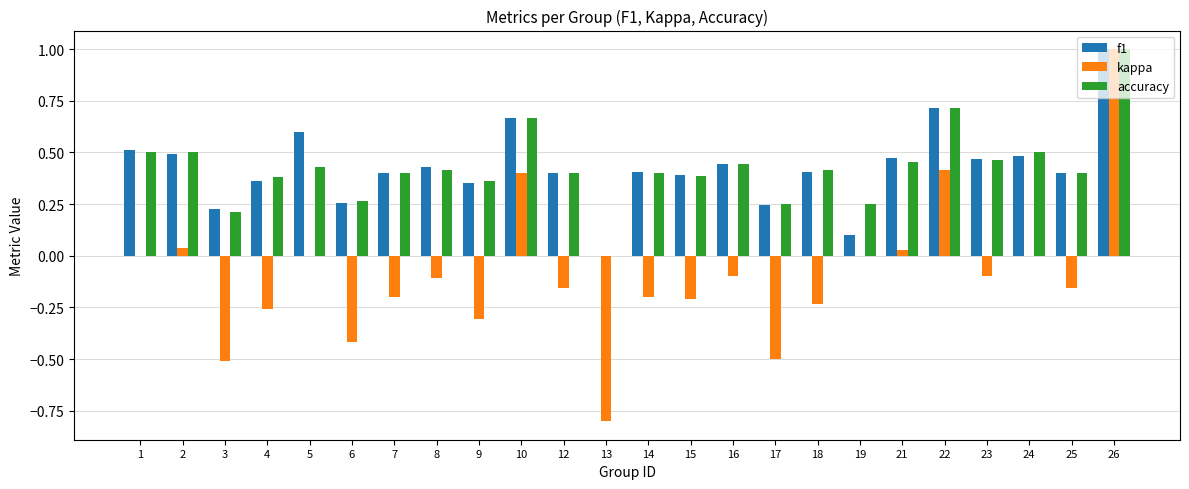

What is the total value across all series at 2?

1.0